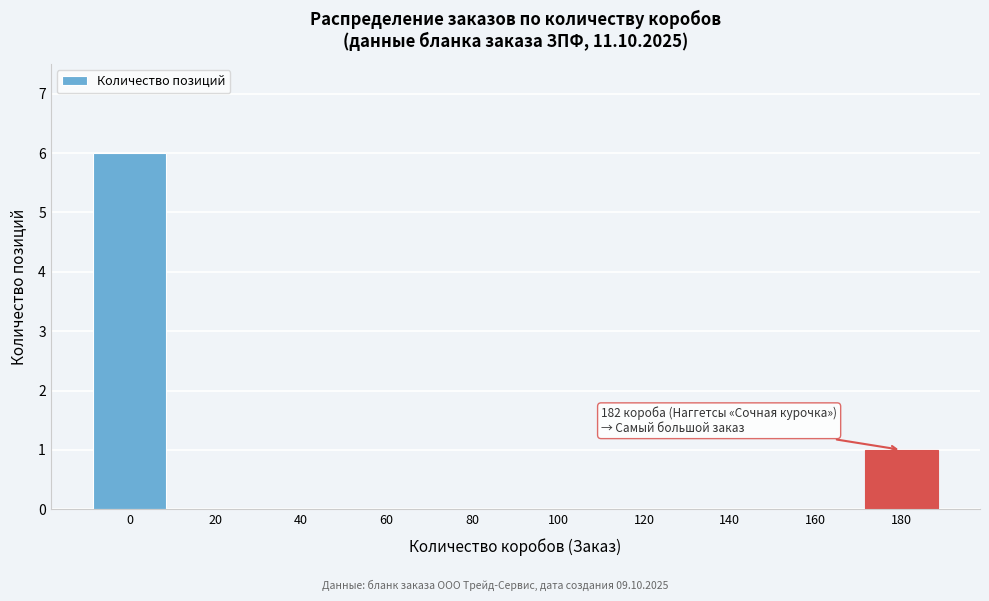

Reading left to right, transcribe all the data shown in this chart.

0=6	20=0	40=0	60=0	80=0	100=0	120=0	140=0	160=0	180=1